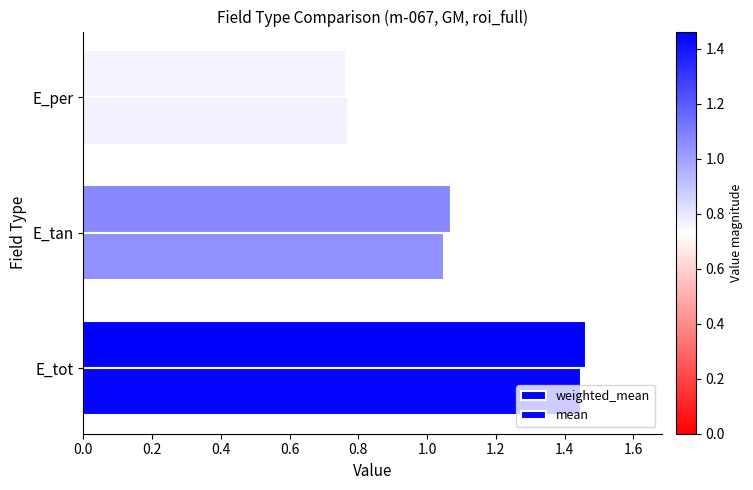

What are all the series names shown in the legend?

weighted_mean, mean